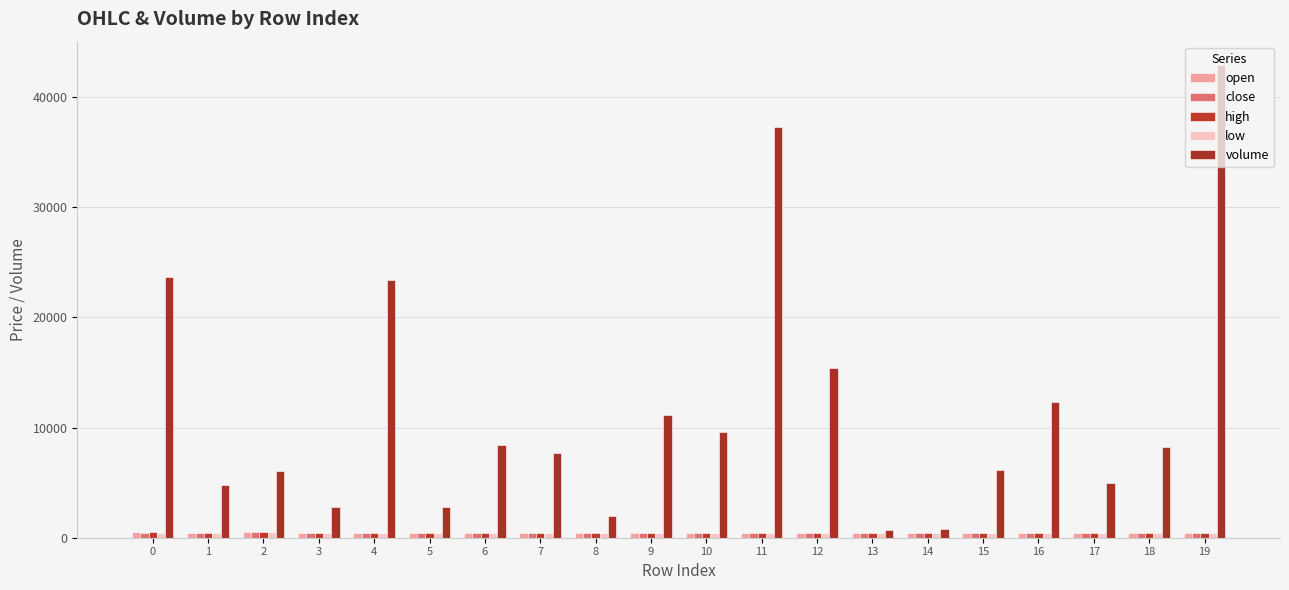

Which series has the largest range (max minus min)?

volume